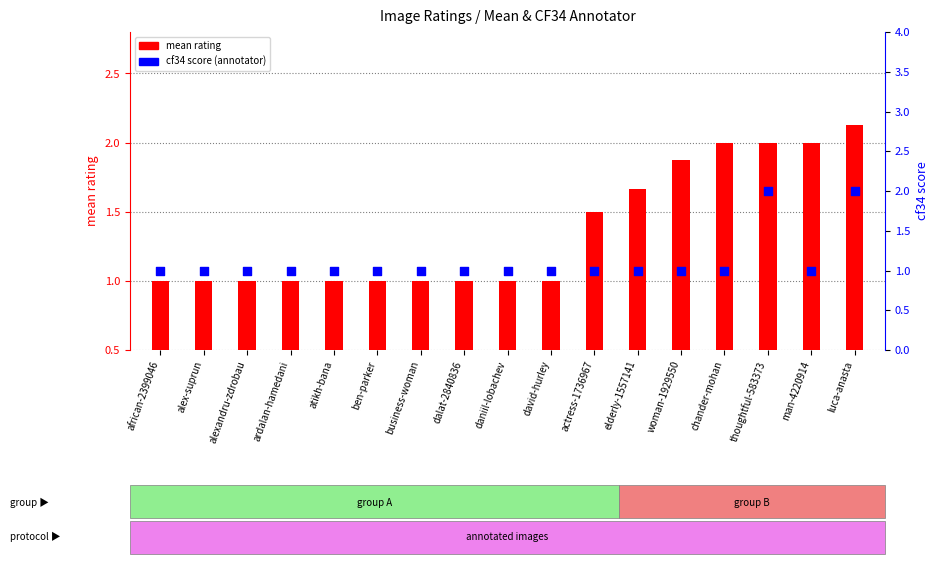

At which category is the sum across all series the highest?

luca-anasta